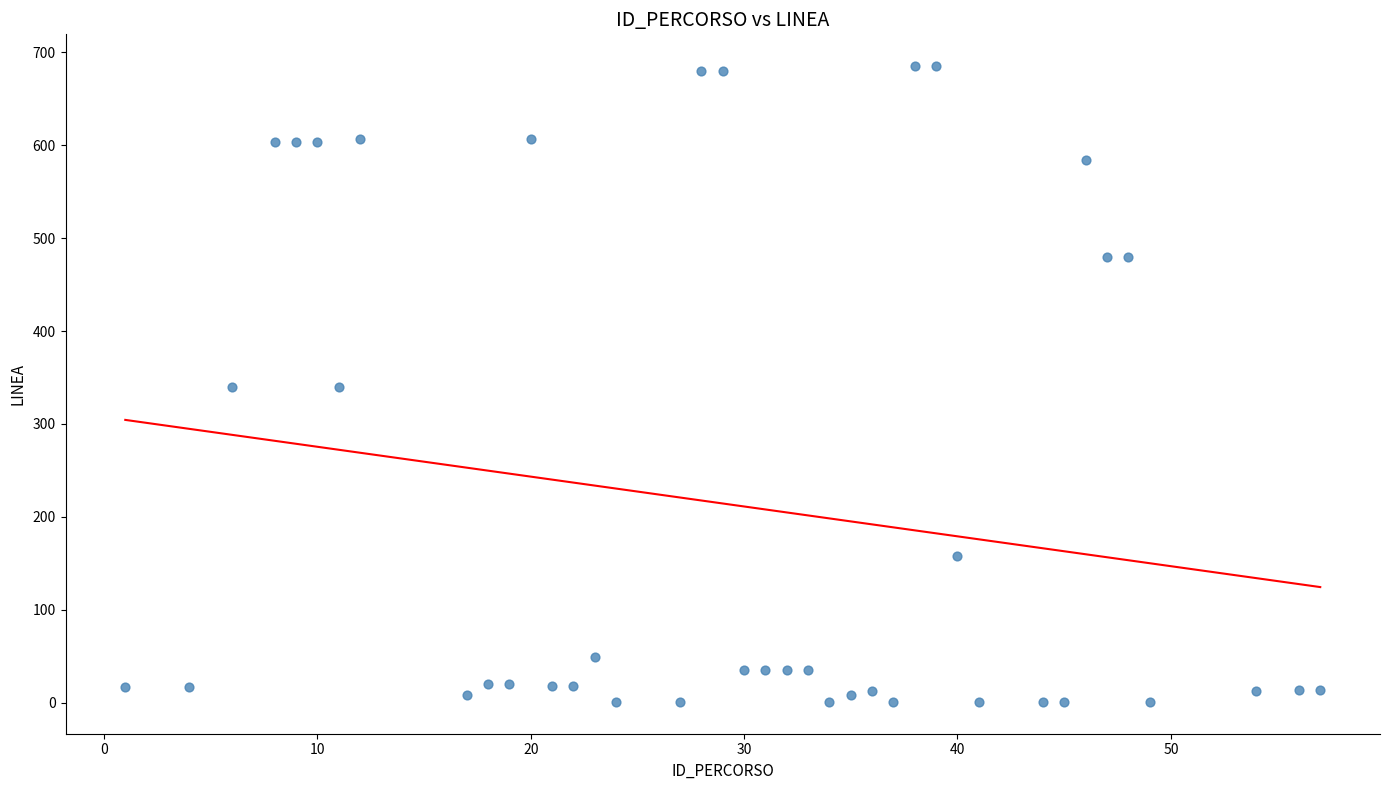

What is the range of Y values (max minus min)?

684